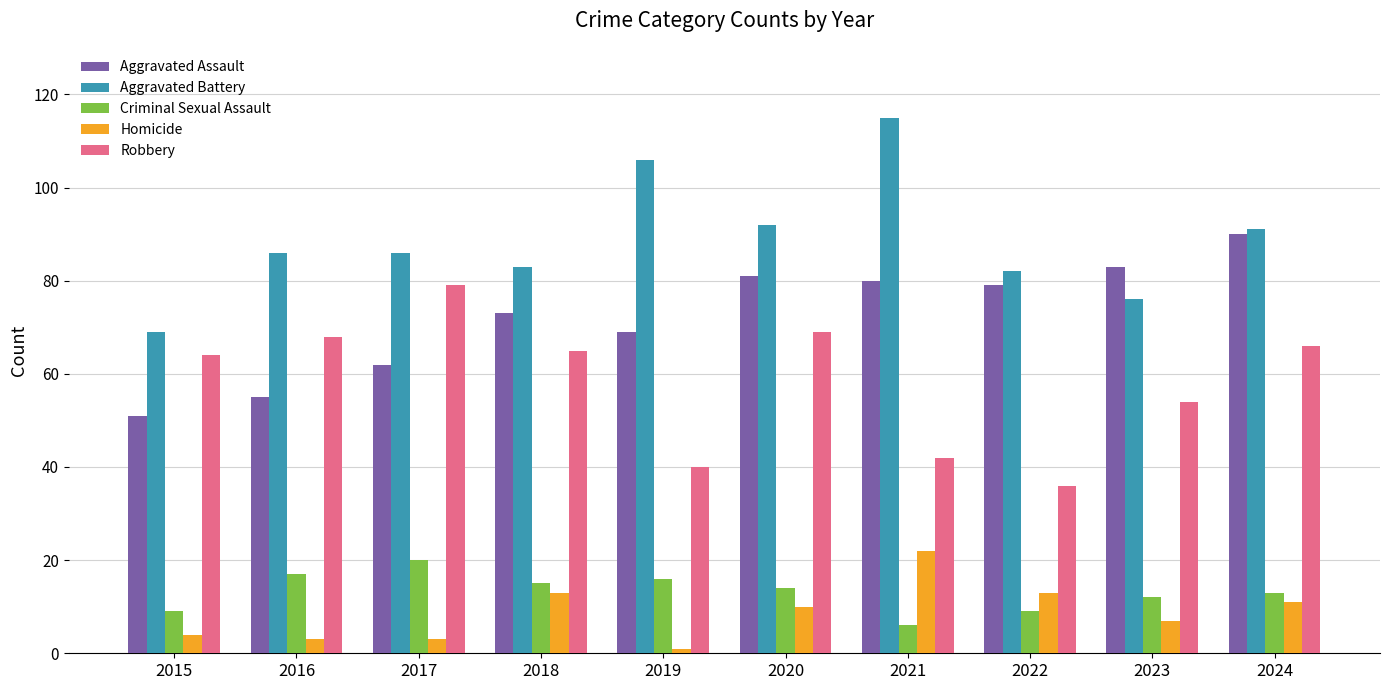

Rank the series at 2016 from lowest to highest value.

Homicide, Criminal Sexual Assault, Aggravated Assault, Robbery, Aggravated Battery